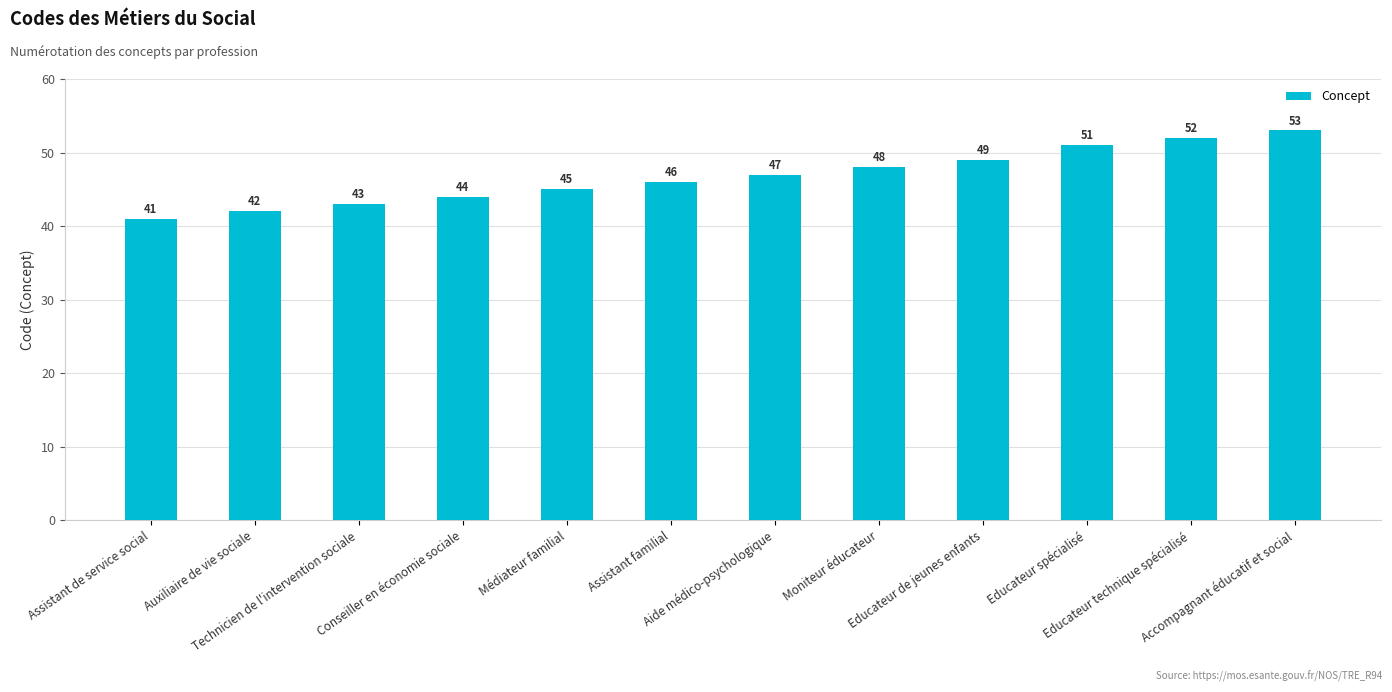

What is the smallest value displayed?

41